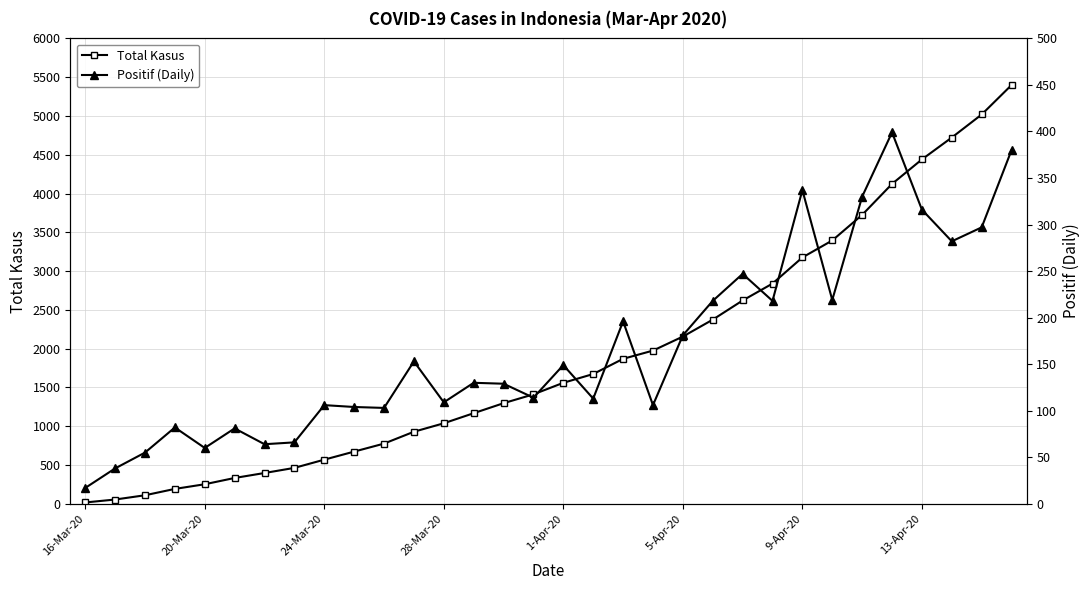

Reading left to right, list all the values displayed in this chart.

Total Kasus: 17	55	110	192	252	333	397	463	569	673	776	929	1038	1168	1297	1411	1560	1673	1869	1975	2156	2374	2621	2839	3176	3395	3725	4124	4440	4722	5019	5399
Positif (Daily): 17	38	55	82	60	81	64	66	106	104	103	153	109	130	129	114	149	113	196	106	181	218	247	218	337	219	330	399	316	282	297	380